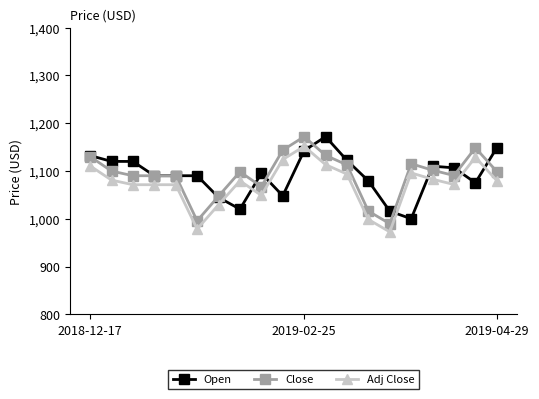

True or false: Adj Close and Close cross at least once.

False